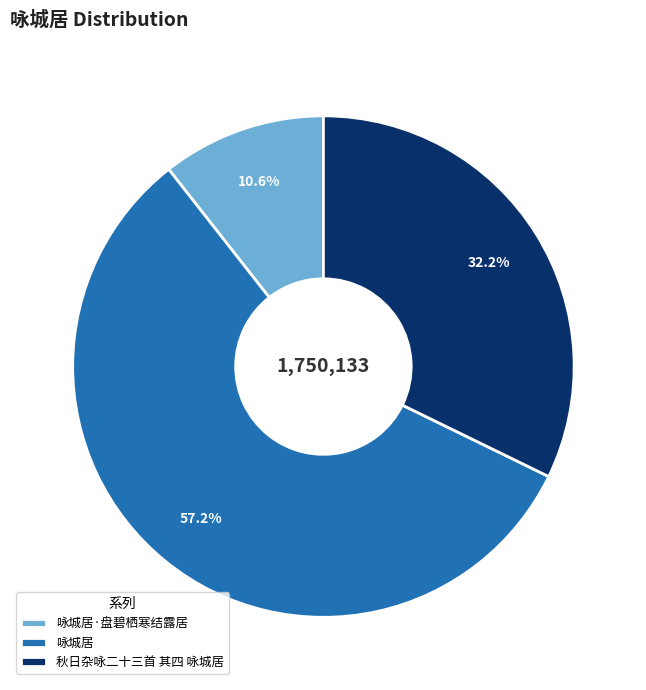

Count the number of slices in the pie.

3